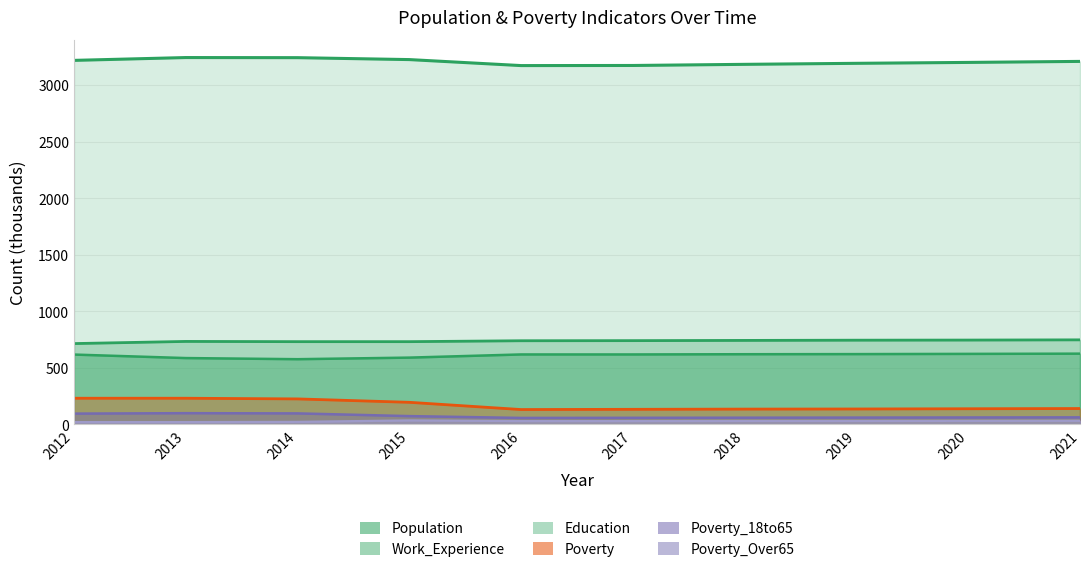

Read the Poverty value at 2012, to the nearest 5.

230